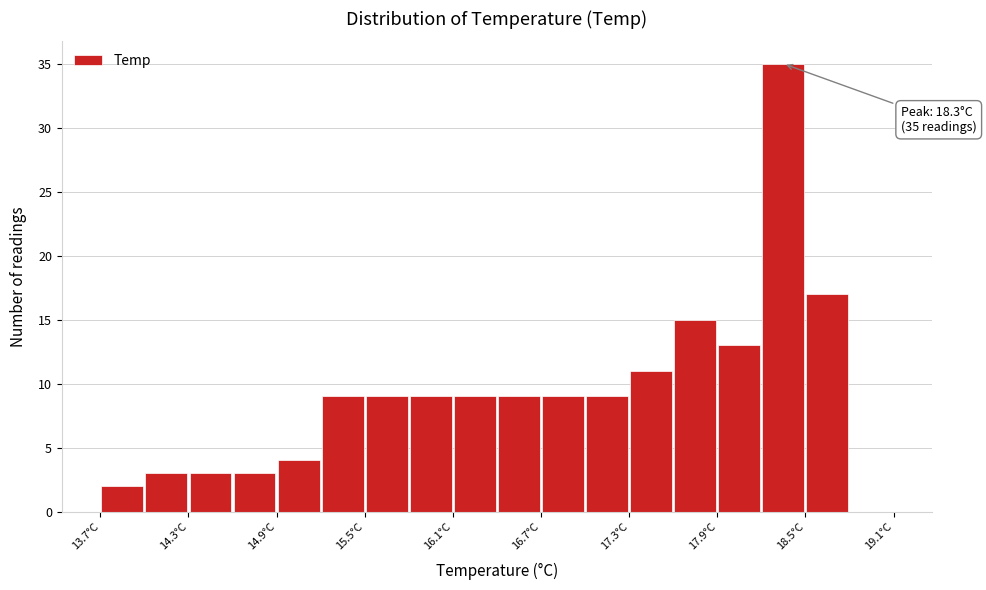

Read against the x-axis, roughly where is the centre of the tallest bar?

18.3